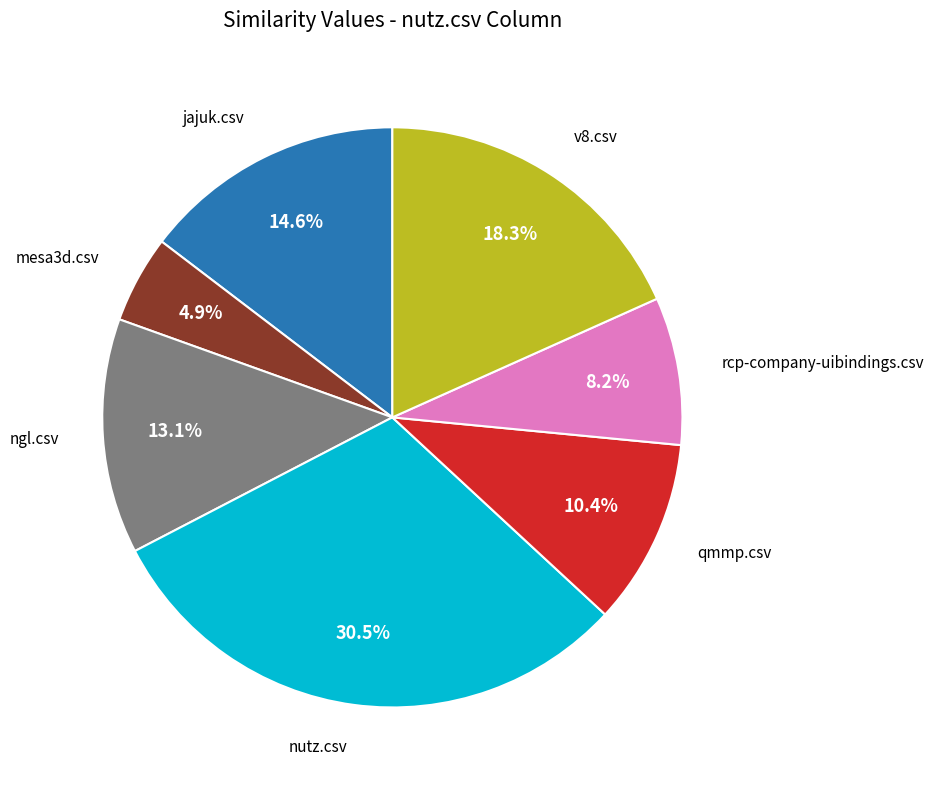

Is there any slice that represents more than half of the pie?

No